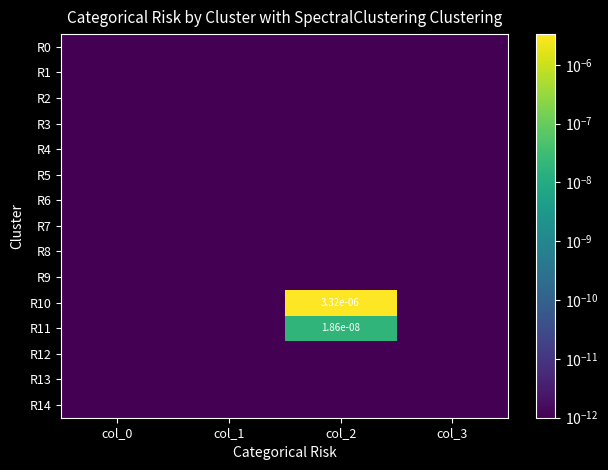

List the labels in order of R14 value, largest first.

col_0, col_1, col_2, col_3